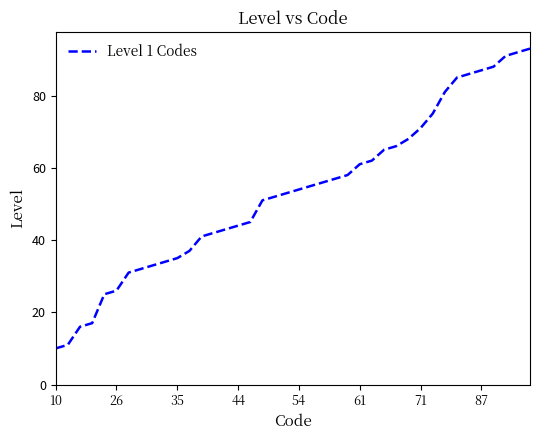

What is the difference between the maximum and minimum values?

83